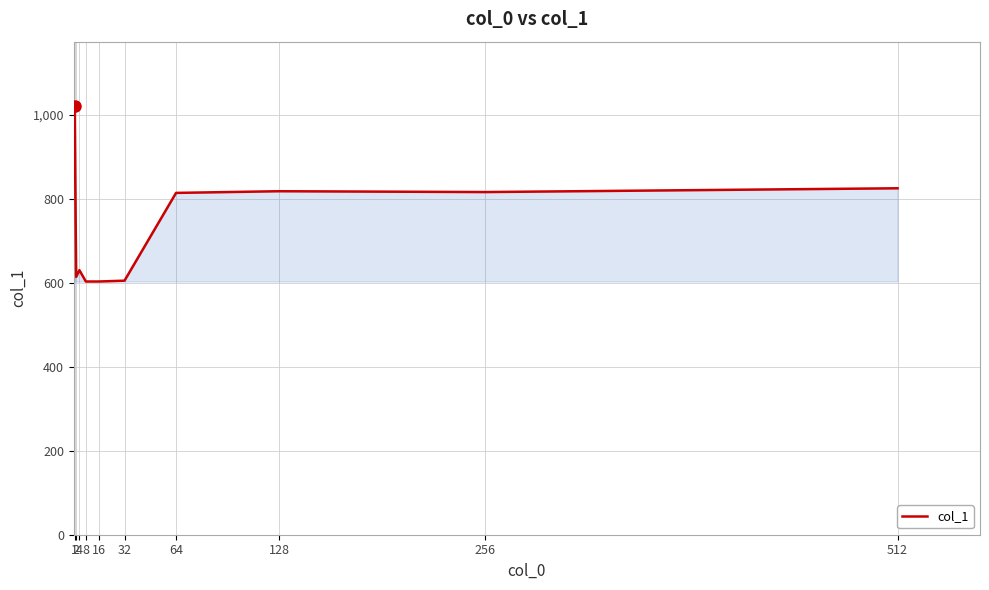

What is the smallest value displayed?

603